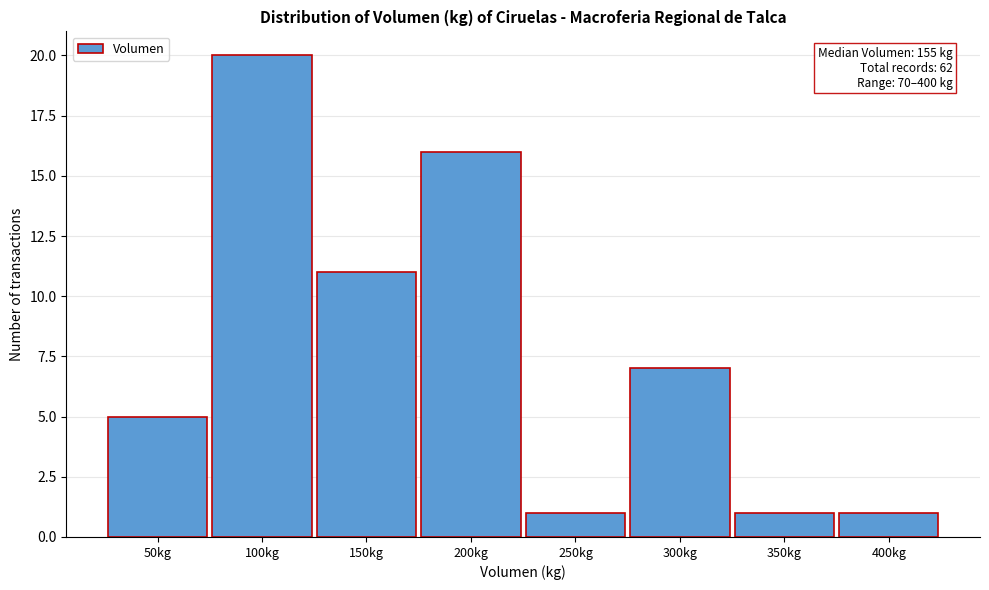

Reading right to left, extract all data points from this chart.

1	1	7	1	16	11	20	5